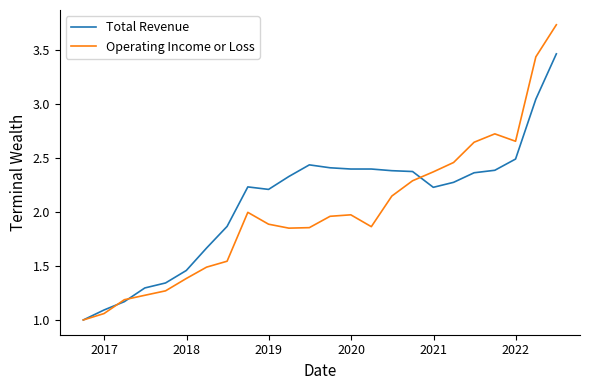

What is the minimum value for Total Revenue?

1.0